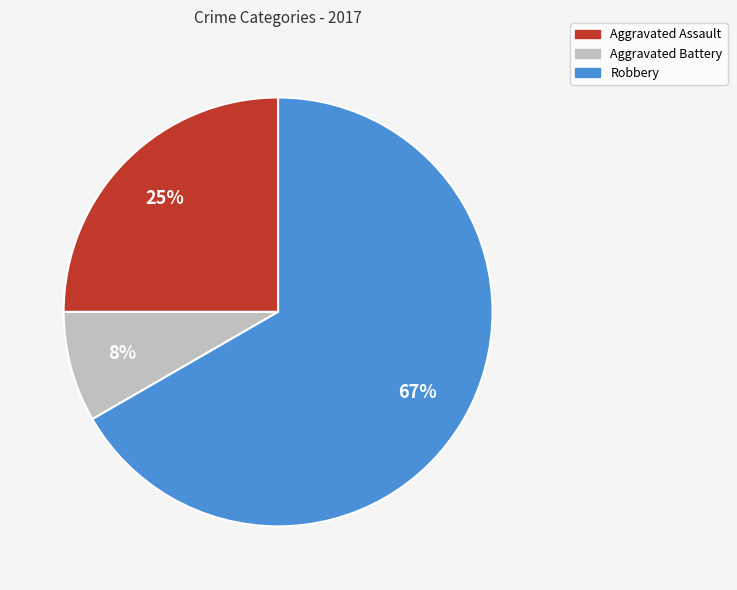

Count the number of slices in the pie.

3